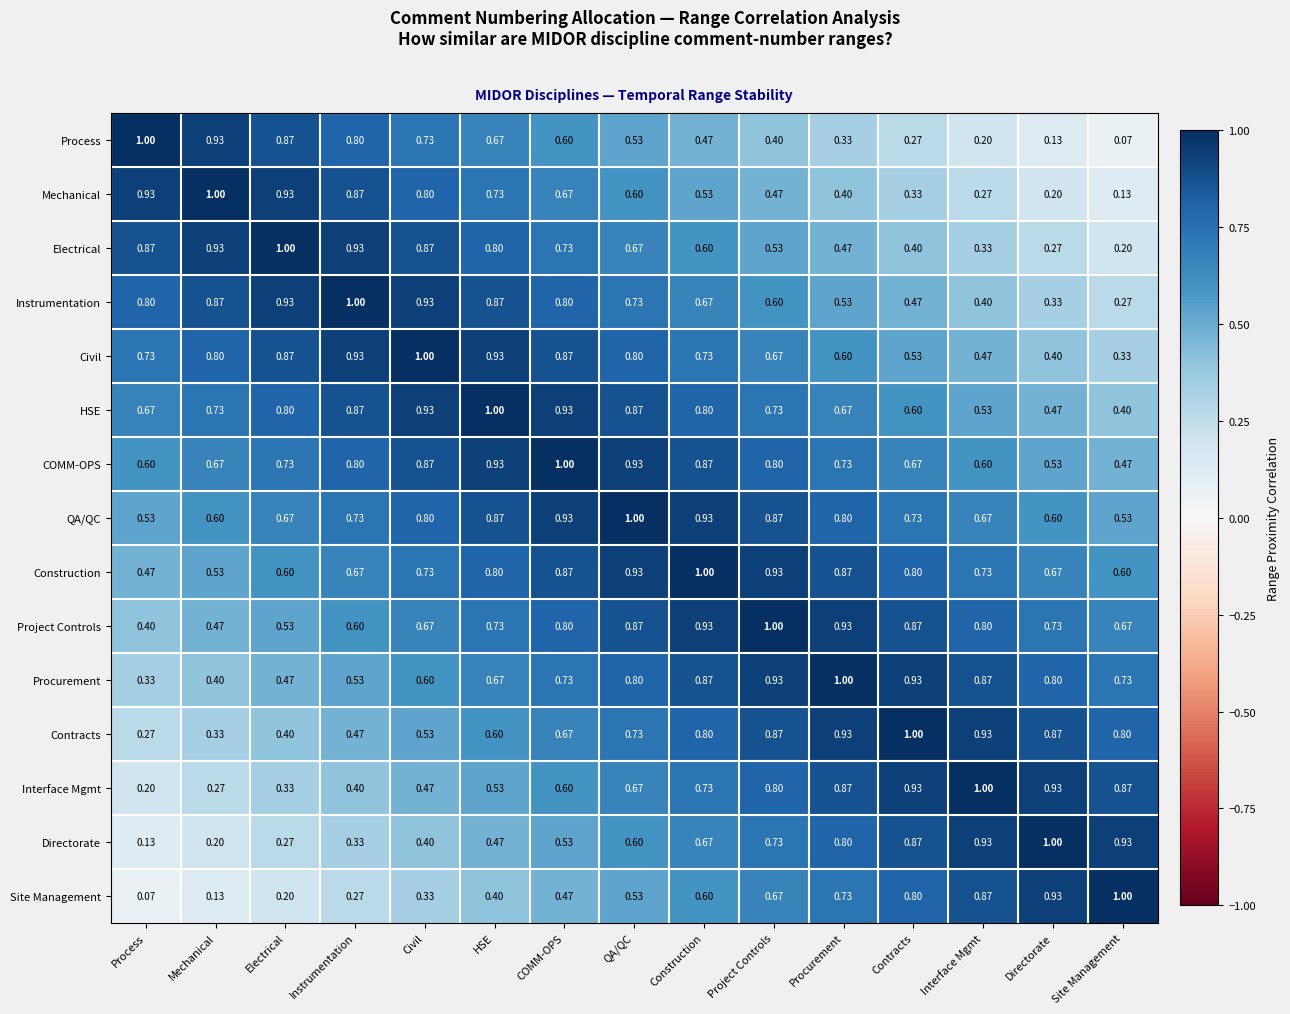

At which category is the sum across all series the highest?

QA/QC